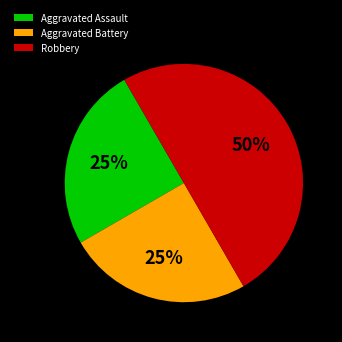

True or false: Aggravated Assault accounts for 25% of the total.

True